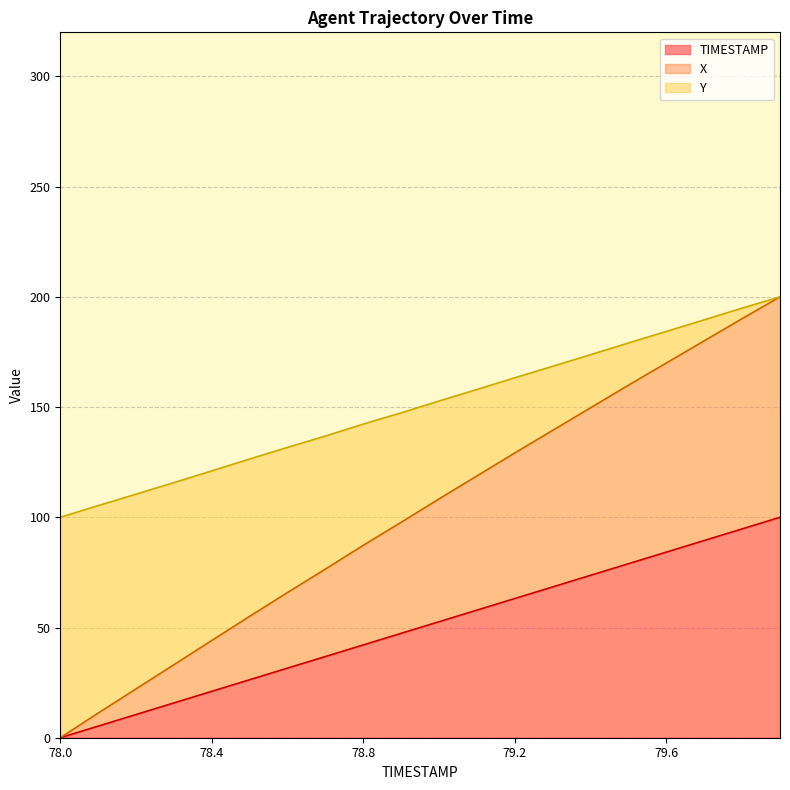

Where does the X series first go above 108?

79.0